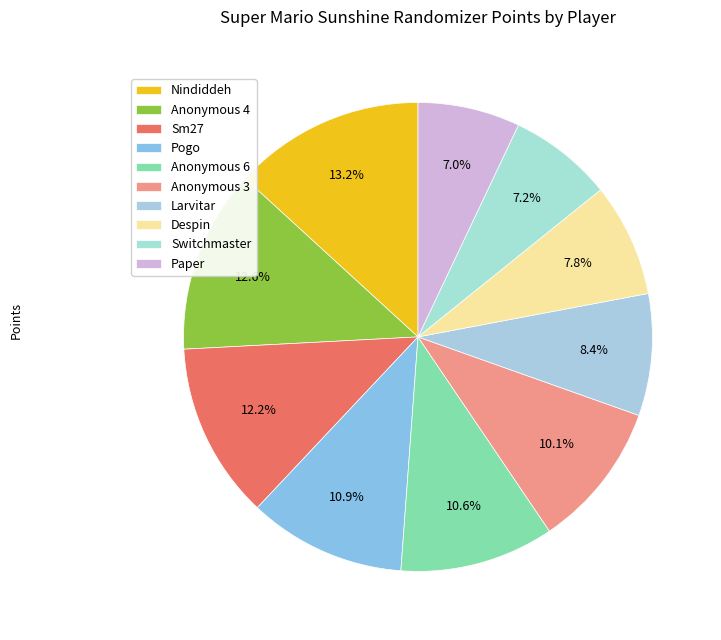

To the nearest percent, what percentage of the pie is Pogo?

11%